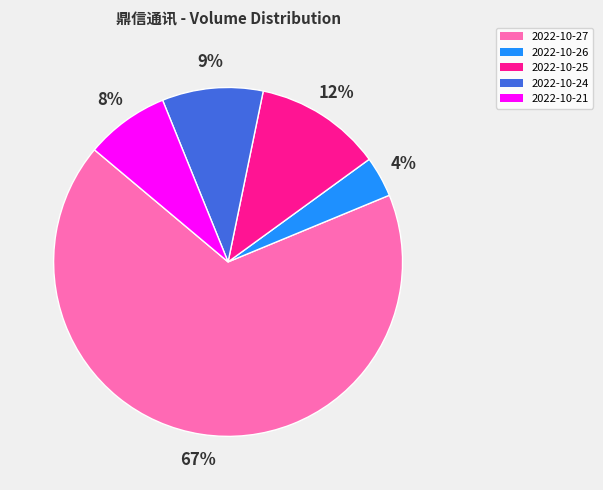

Between 2022-10-24 and 2022-10-21, which is larger?

2022-10-24